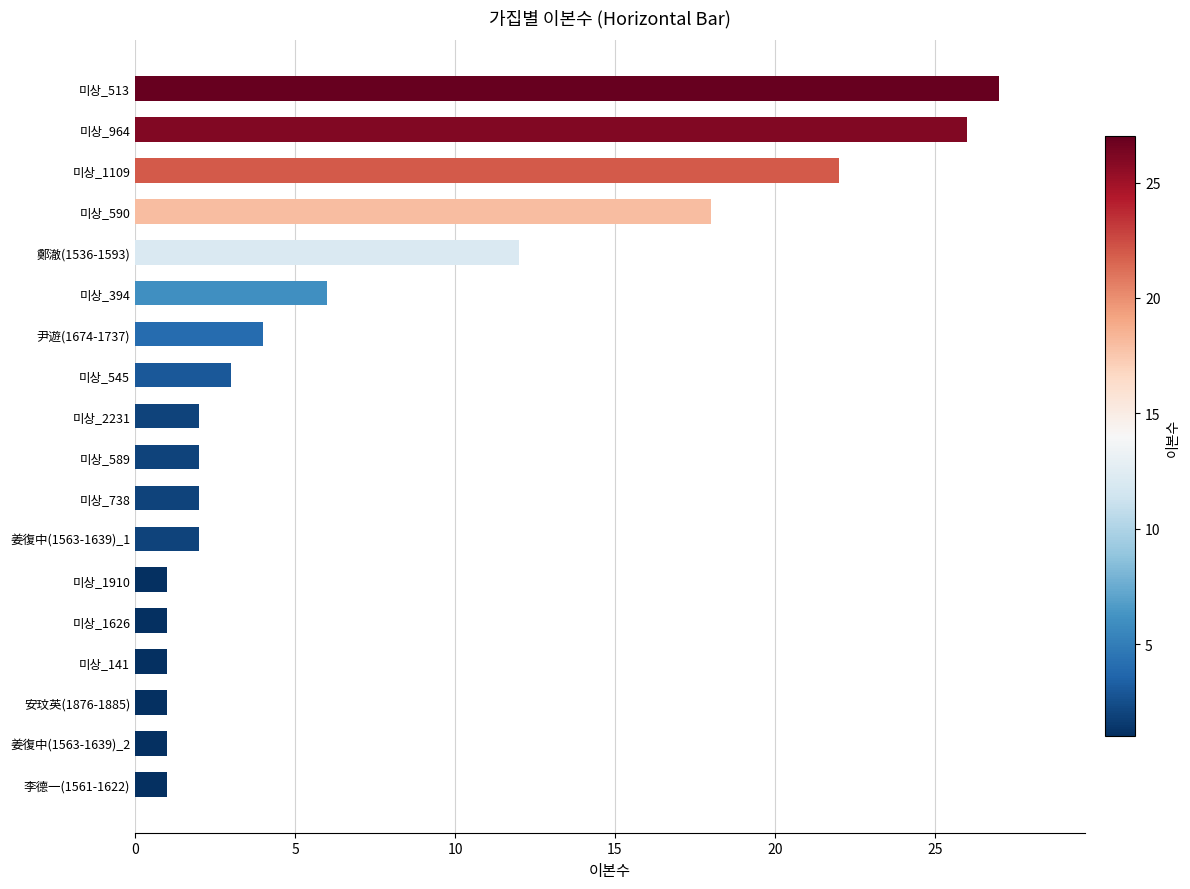

What is the change in value from 미상_590 to 미상_1109?

+4